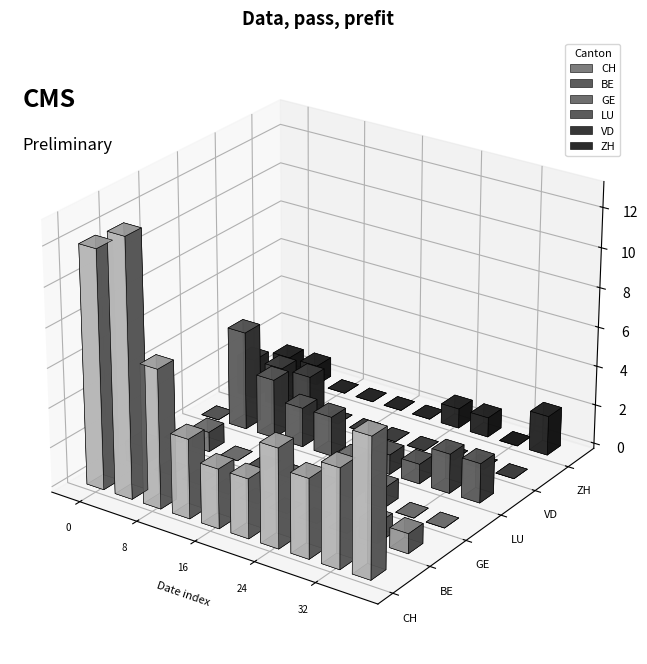

What are all the series names shown in the legend?

CH, BE, GE, LU, VD, ZH